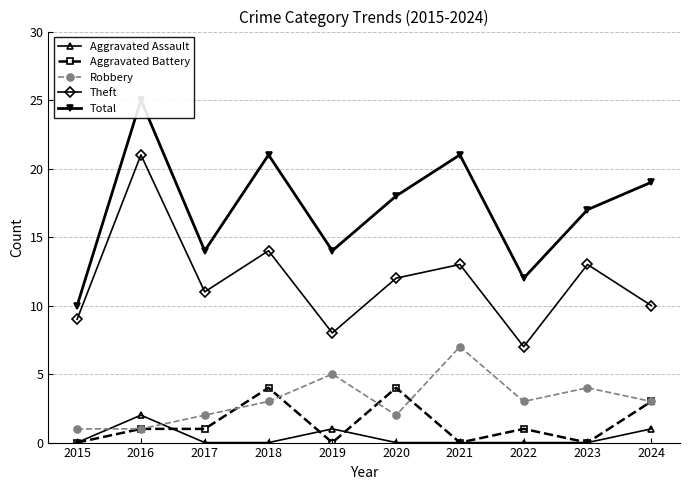

What is the total value across all series at 2018?

42